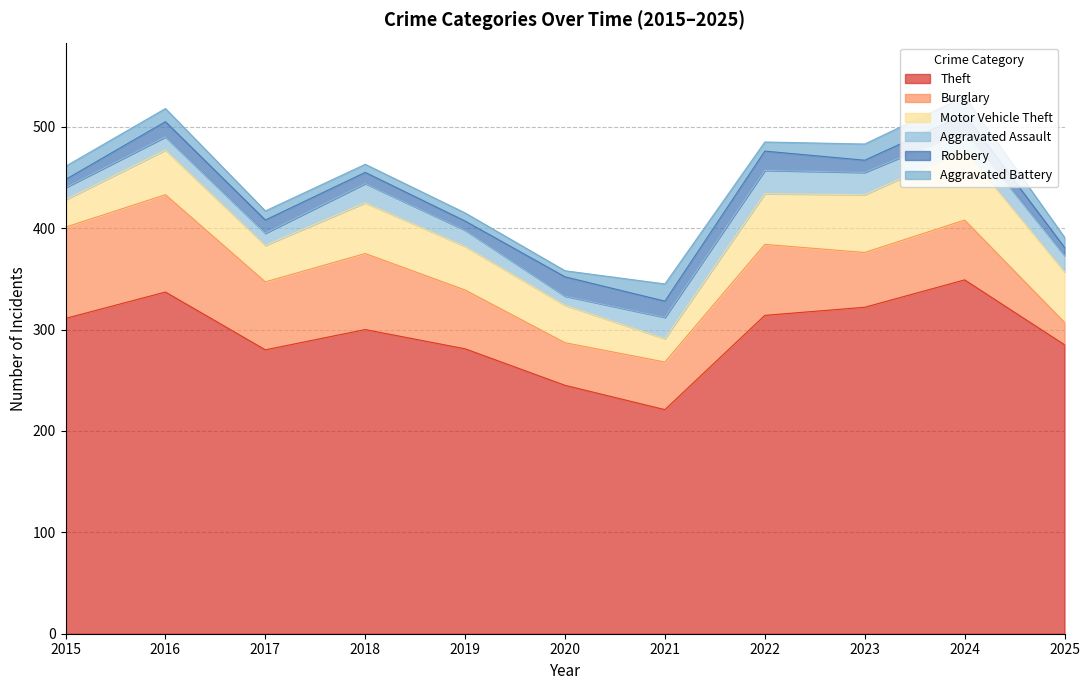

True or false: Burglary and Theft cross at least once.

False